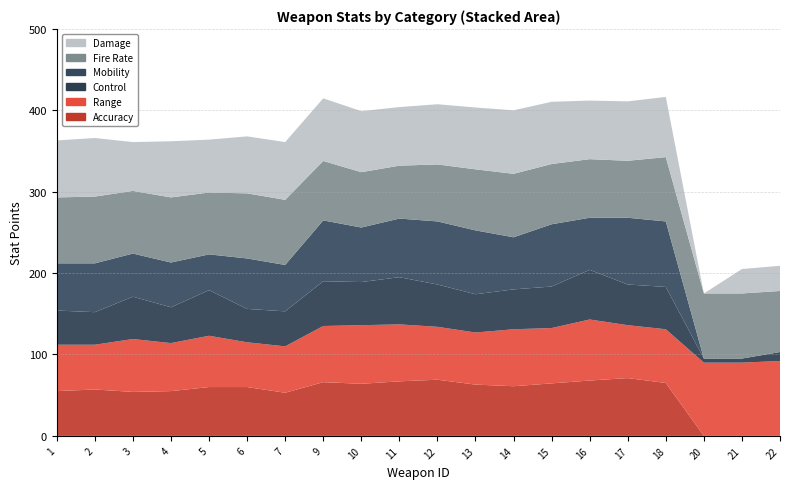

Reading left to right, list all the values displayed in this chart.

Accuracy: 1=55.0	2=57.0	3=54.0	4=55.0	5=60.0	6=60.0	7=53.0	9=66.0	10=64.0	11=67.0	12=69.0	13=63.0	14=61.0	15=64.5	16=68.0	17=71.0	18=65.0	20=0.0	21=0.0	22=0.0
Range: 1=57.0	2=55.0	3=65.0	4=59.0	5=63.0	6=55.0	7=57.0	9=69.0	10=72.0	11=70.0	12=65.0	13=64.0	14=70.0	15=68.0	16=75.0	17=65.0	18=66.0	20=90.0	21=90.0	22=92.0
Control: 1=42.0	2=40.0	3=52.0	4=44.0	5=56.0	6=41.0	7=43.0	9=55.0	10=53.0	11=58.0	12=52.0	13=47.0	14=49.0	15=51.0	16=61.0	17=50.0	18=52.0	20=5.0	21=5.0	22=11.0
Mobility: 1=58.0	2=60.0	3=53.0	4=55.0	5=44.0	6=62.0	7=57.0	9=74.8	10=67.0	11=72.0	12=77.5	13=78.5	14=64.0	15=76.5	16=64.0	17=82.0	18=80.5	20=0.0	21=0.0	22=0.0
Fire Rate: 1=81.0	2=82.0	3=77.0	4=80.0	5=76.0	6=80.0	7=80.0	9=73.0	10=68.0	11=65.0	12=70.0	13=75.0	14=78.0	15=74.0	16=72.0	17=70.0	18=79.0	20=80.0	21=80.0	22=75.0
Damage: 1=70.0	2=72.0	3=60.0	4=69.0	5=65.0	6=70.0	7=71.0	9=77.0	10=75.0	11=72.0	12=74.0	13=76.0	14=78.0	15=76.5	16=72.0	17=73.0	18=74.0	20=0.0	21=30.0	22=31.0